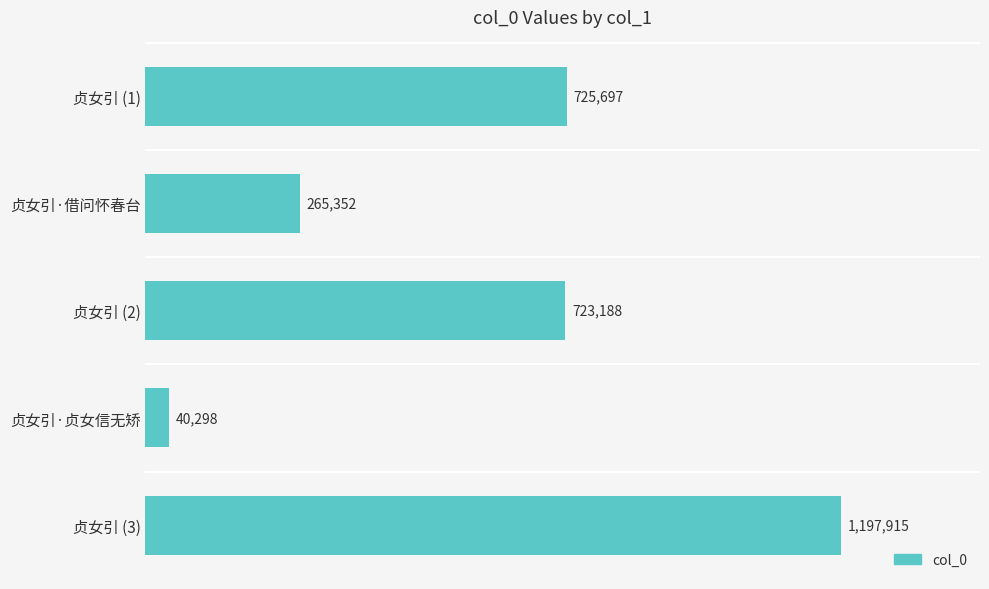

What is the average value?

590490